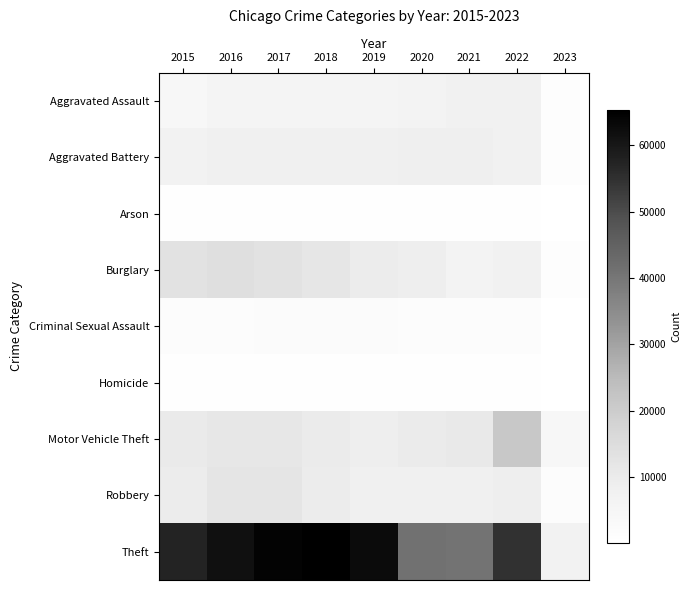

What is the spread (max minus min) of values at 2020?

40724